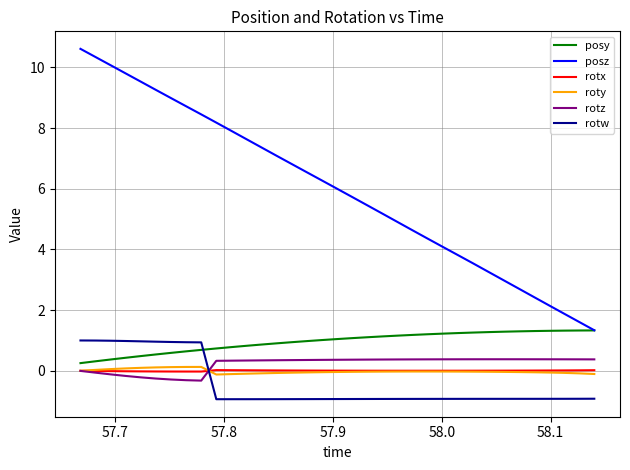

Rank the series by their maximum value, from highest to lowest.

posz, posy, rotw, rotz, roty, rotx